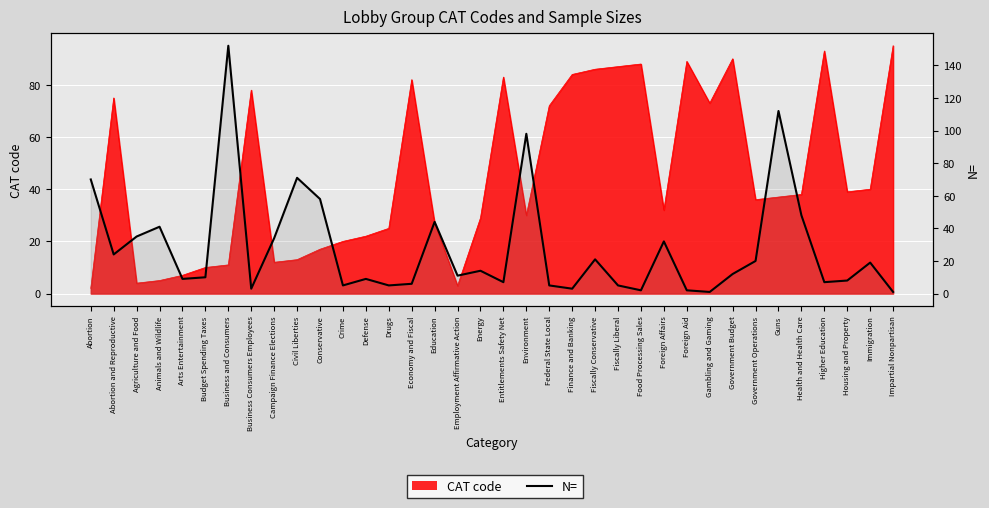

How many data points are less than 12?

18